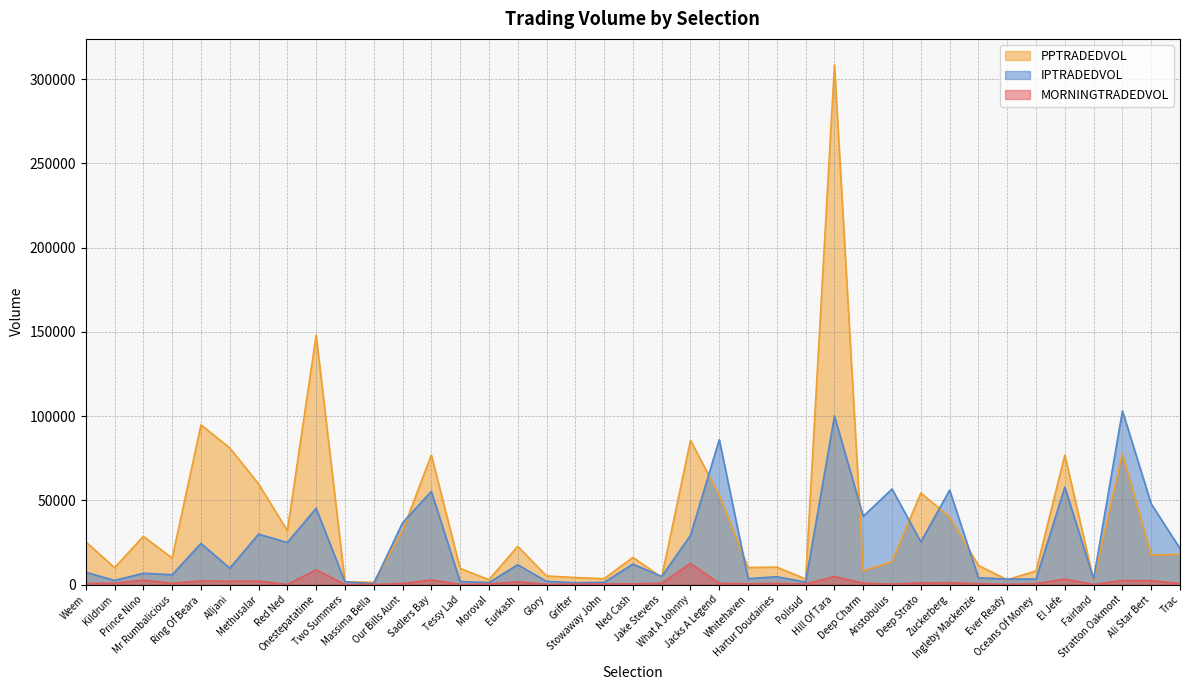

Reading left to right, list all the values displayed in this chart.

MORNINGTRADEDVOL: Weem=573.8	Kildrum=754.1	Prince Nino=2595.5	Mr Rumbalicious=733.8	Ring Of Beara=2176.0	Alljani=1935.2	Methusalar=2027.6	Red Ned=62.1	Onestepatatime=8705.5	Two Summers=34.5	Massima Bella=14.5	Our Bills Aunt=645.0	Sadlers Bay=2721.7	Tessy Lad=83.4	Moroval=327.7	Eurkash=1611.9	Glory=109.6	Grifter=245.6	Stowaway John=293.0	Ned Cash=353.8	Jake Stevens=745.4	What A Johnny=12552.7	Jacks A Legend=671.5	Whitehaven=408.8	Hartur Doudairies=604.0	Polisud=374.4	Hill Of Tara=4744.1	Deep Charm=803.1	Aristobulus=244.8	Deep Strato=967.0	Zuckerberg=1088.5	Ingleby Mackenzie=417.9	Ever Ready=104.6	Oceans Of Money=465.3	El Jefe=3220.0	Fairland=20.9	Stratton Oakmont=2405.6	Ali Star Bert=2239.1	Trac=626.8
PPTRADEDVOL: Weem=25344.5	Kildrum=10018.5	Prince Nino=28607.3	Mr Rumbalicious=15689.2	Ring Of Beara=94770.6	Alljani=81118.3	Methusalar=59728.3	Red Ned=31993.4	Onestepatatime=148013.8	Two Summers=1597.2	Massima Bella=1335.0	Our Bills Aunt=31905.0	Sadlers Bay=76938.3	Tessy Lad=9581.8	Moroval=2849.7	Eurkash=22680.7	Glory=5091.3	Grifter=4138.6	Stowaway John=3466.3	Ned Cash=16125.4	Jake Stevens=4283.2	What A Johnny=85677.5	Jacks A Legend=53026.4	Whitehaven=10106.9	Hartur Doudairies=10324.0	Polisud=3247.2	Hill Of Tara=308534.8	Deep Charm=8128.6	Aristobulus=13604.0	Deep Strato=54353.2	Zuckerberg=40155.1	Ingleby Mackenzie=11290.8	Ever Ready=2836.7	Oceans Of Money=8075.9	El Jefe=76847.7	Fairland=2485.9	Stratton Oakmont=77817.0	Ali Star Bert=17558.1	Trac=17885.8
IPTRADEDVOL: Weem=7297.4	Kildrum=2408.7	Prince Nino=6705.3	Mr Rumbalicious=5820.7	Ring Of Beara=24430.0	Alljani=9704.9	Methusalar=29901.9	Red Ned=24965.9	Onestepatatime=45250.7	Two Summers=1578.8	Massima Bella=494.3	Our Bills Aunt=36632.3	Sadlers Bay=55298.4	Tessy Lad=1814.0	Moroval=1141.6	Eurkash=11762.9	Glory=1870.8	Grifter=1073.3	Stowaway John=1277.9	Ned Cash=12149.8	Jake Stevens=4766.8	What A Johnny=29195.1	Jacks A Legend=86037.3	Whitehaven=3499.3	Hartur Doudairies=4629.8	Polisud=1456.2	Hill Of Tara=100038.1	Deep Charm=40476.3	Aristobulus=56739.7	Deep Strato=25321.0	Zuckerberg=56049.0	Ingleby Mackenzie=3986.5	Ever Ready=3261.6	Oceans Of Money=3250.4	El Jefe=57822.8	Fairland=3309.1	Stratton Oakmont=103132.0	Ali Star Bert=47895.0	Trac=21375.4